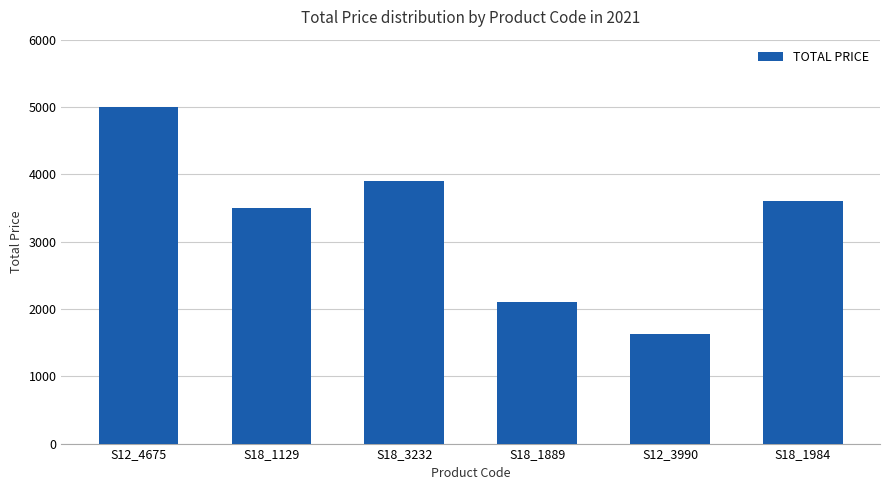

True or false: the data shows 2800.6 at S12_3990.

False